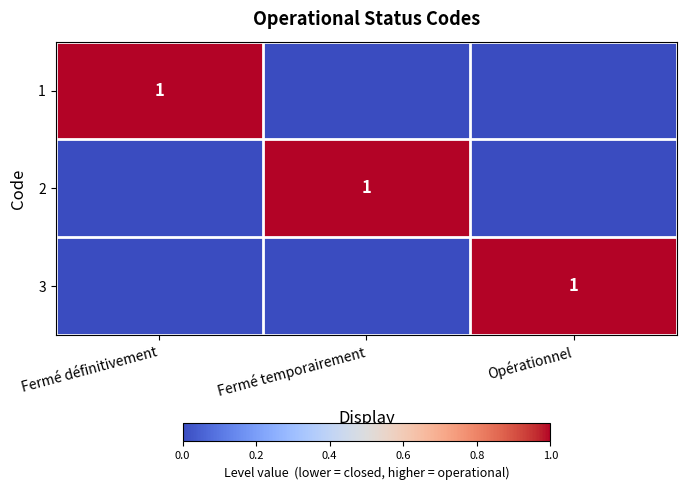

True or false: 3 has a value of 2 at Opérationnel.

False